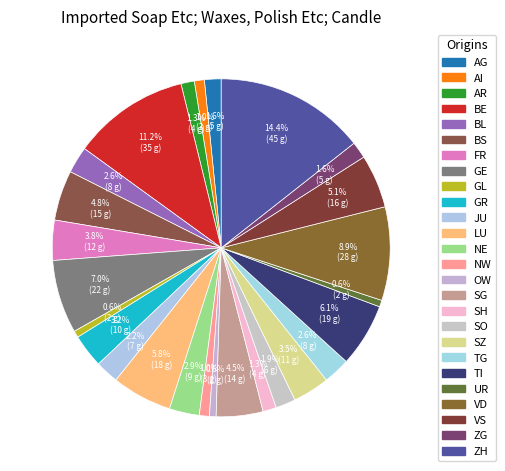

How many segments does this pie chart have?

26